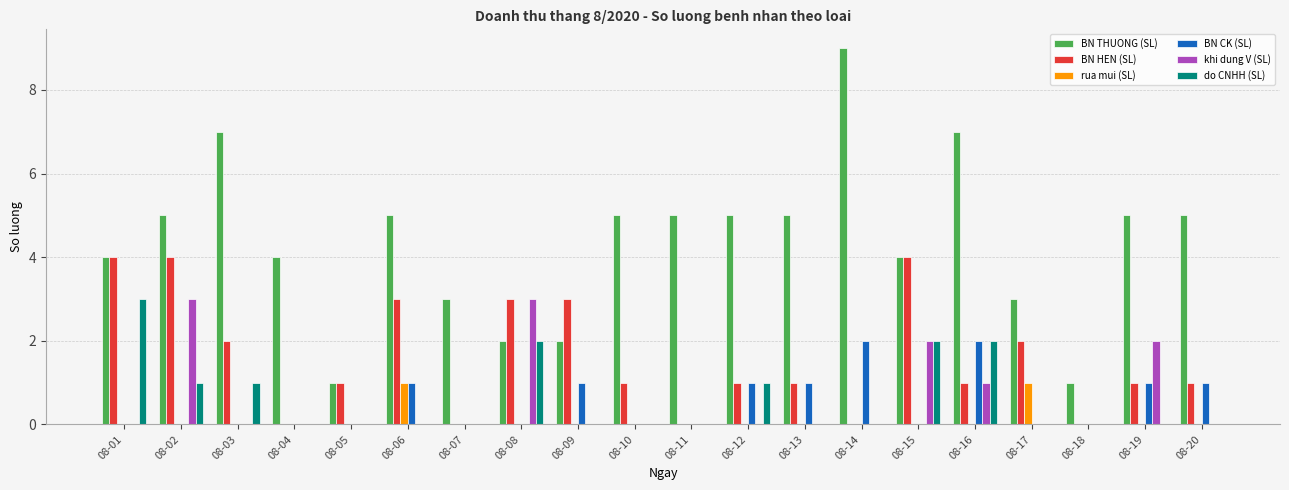

Where does the BN HEN (SL) series first go above 1?

08-01